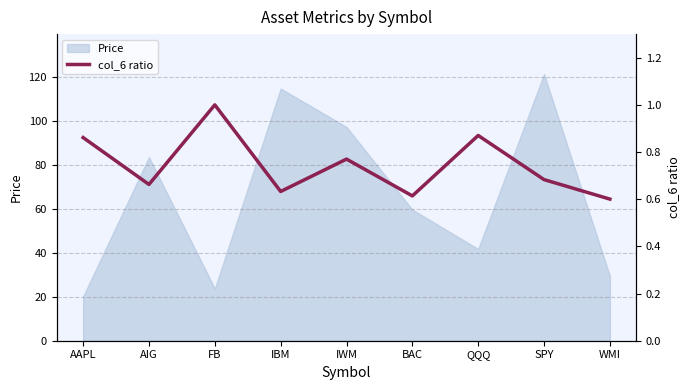

Is it true that the value at WMI is 0.1?

False